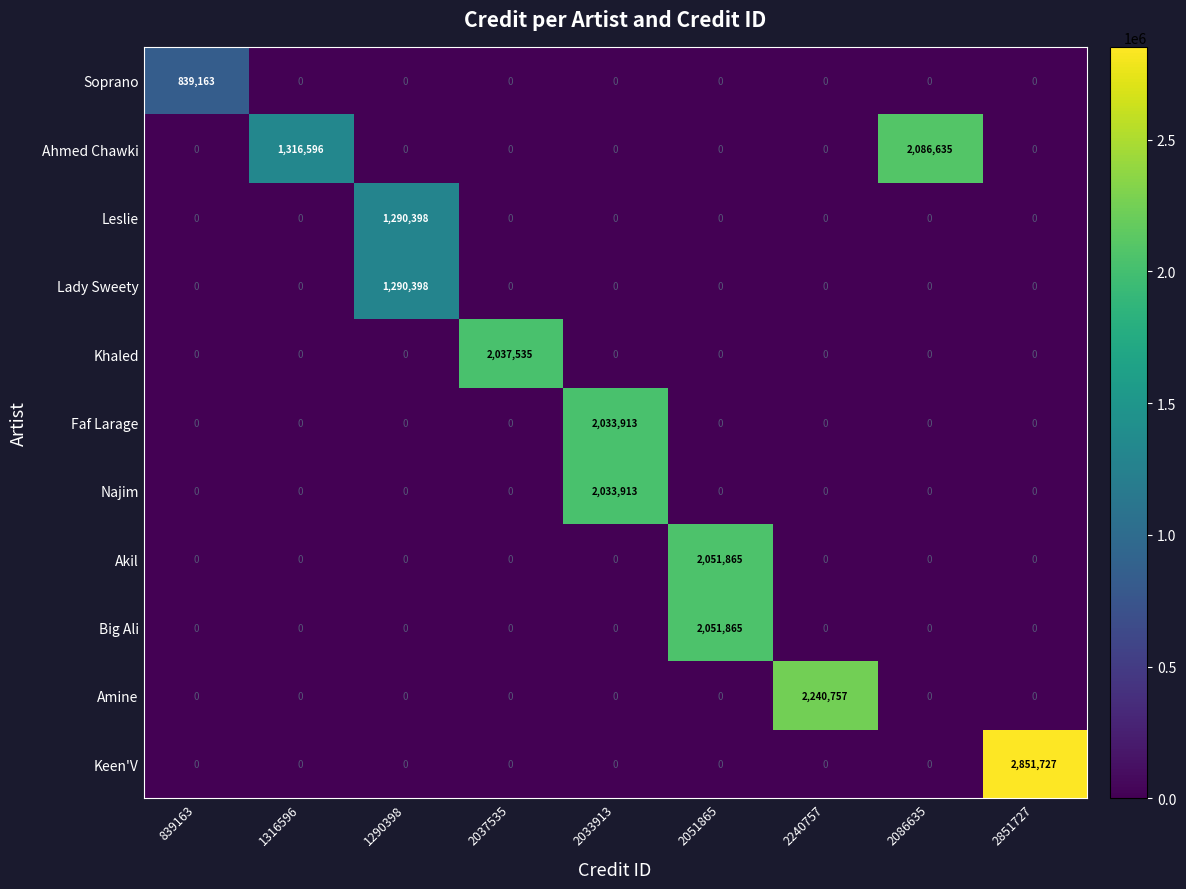

The value of Akil at 2051865 is 441890. True or false?

False